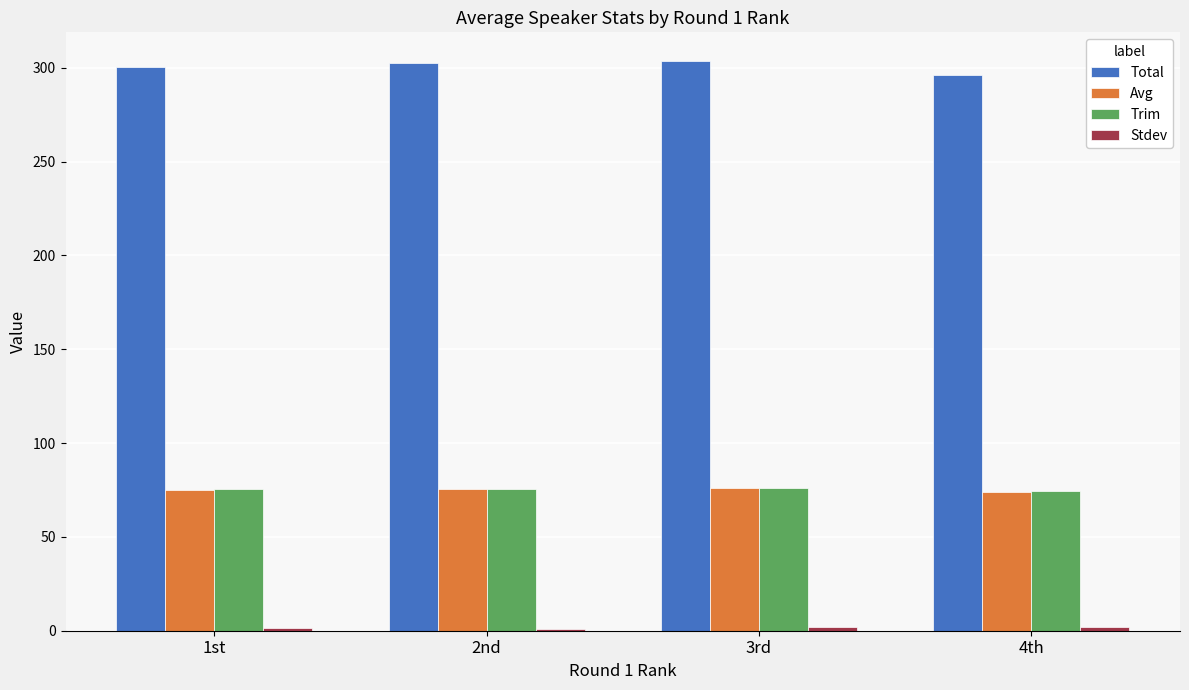

Are the bars horizontal?

No